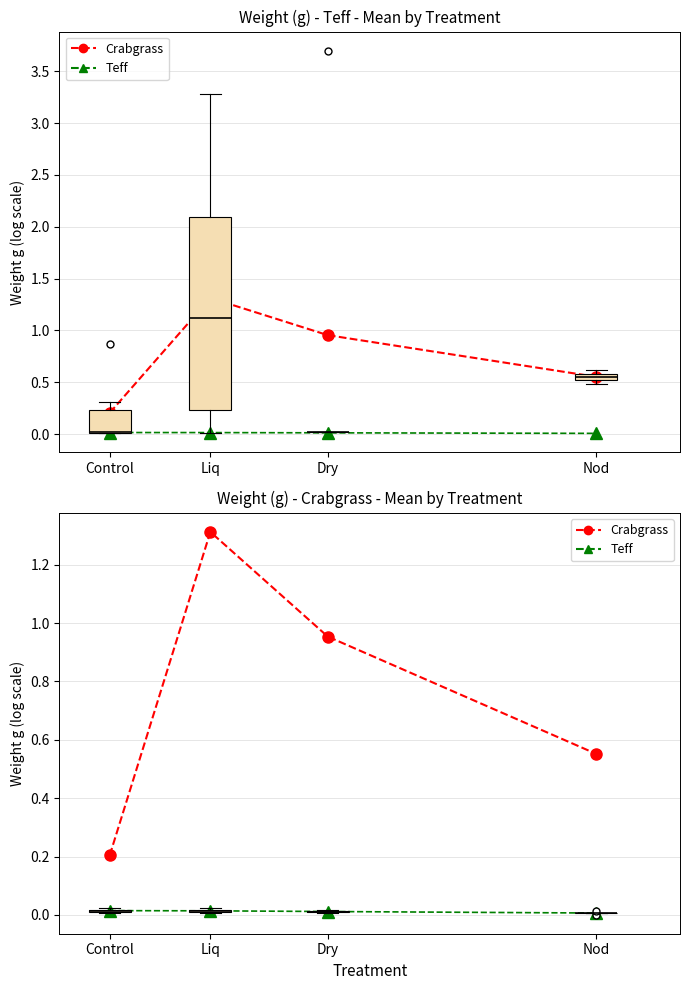

True or false: Crabgrass has more than 2 interior local peaks.

False